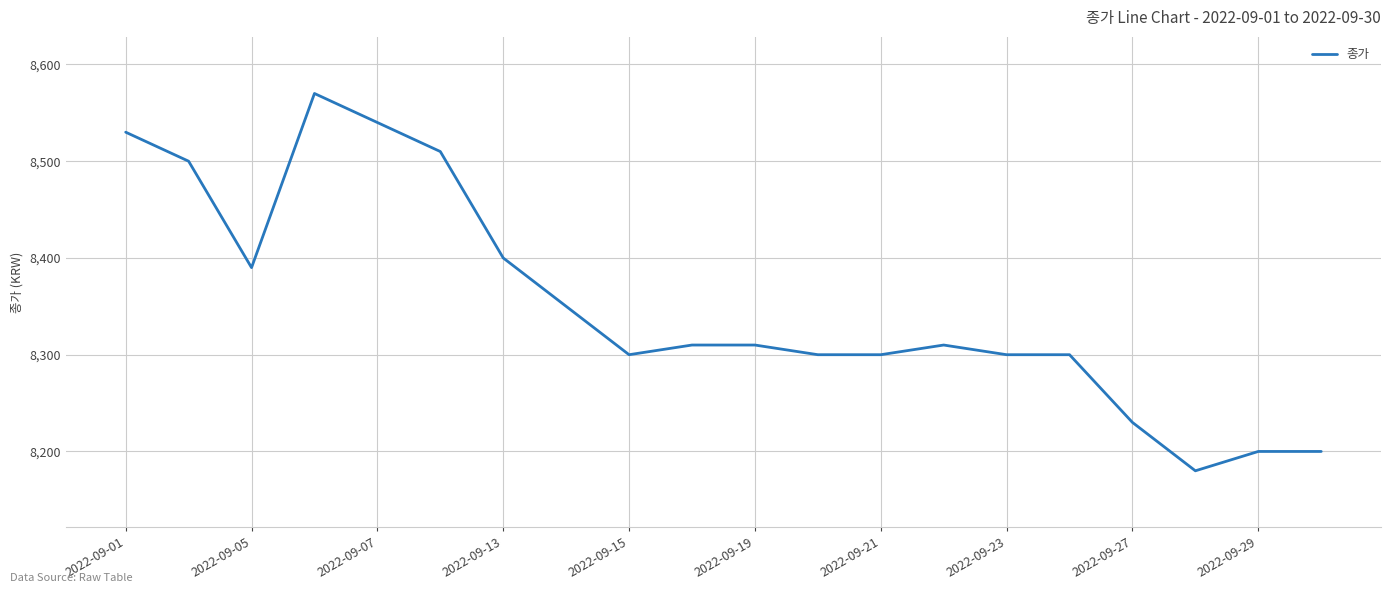

What is the greatest value displayed?

8570